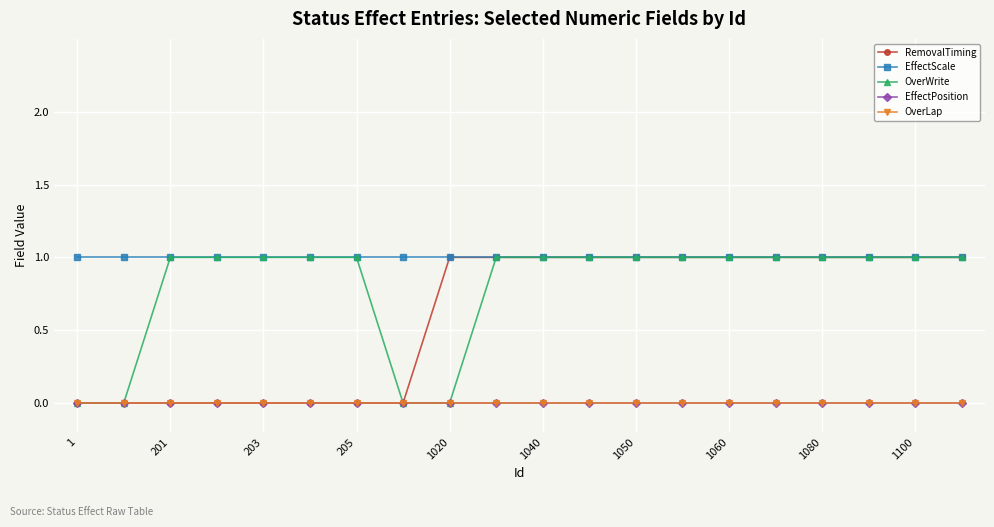

Is this an area chart (filled region under the line)?

No